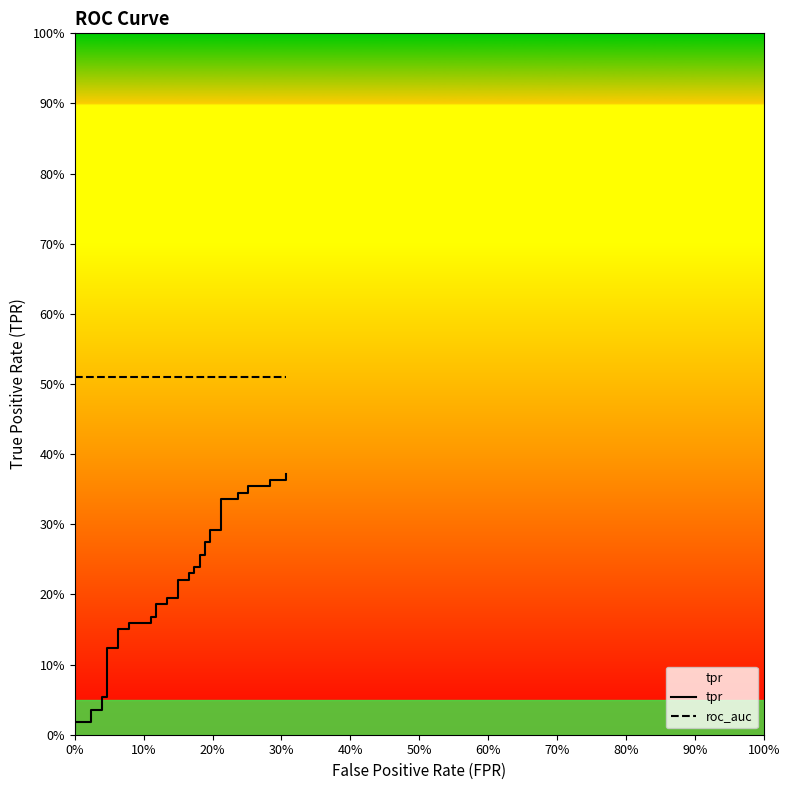

What is the minimum value for roc_auc?

0.5